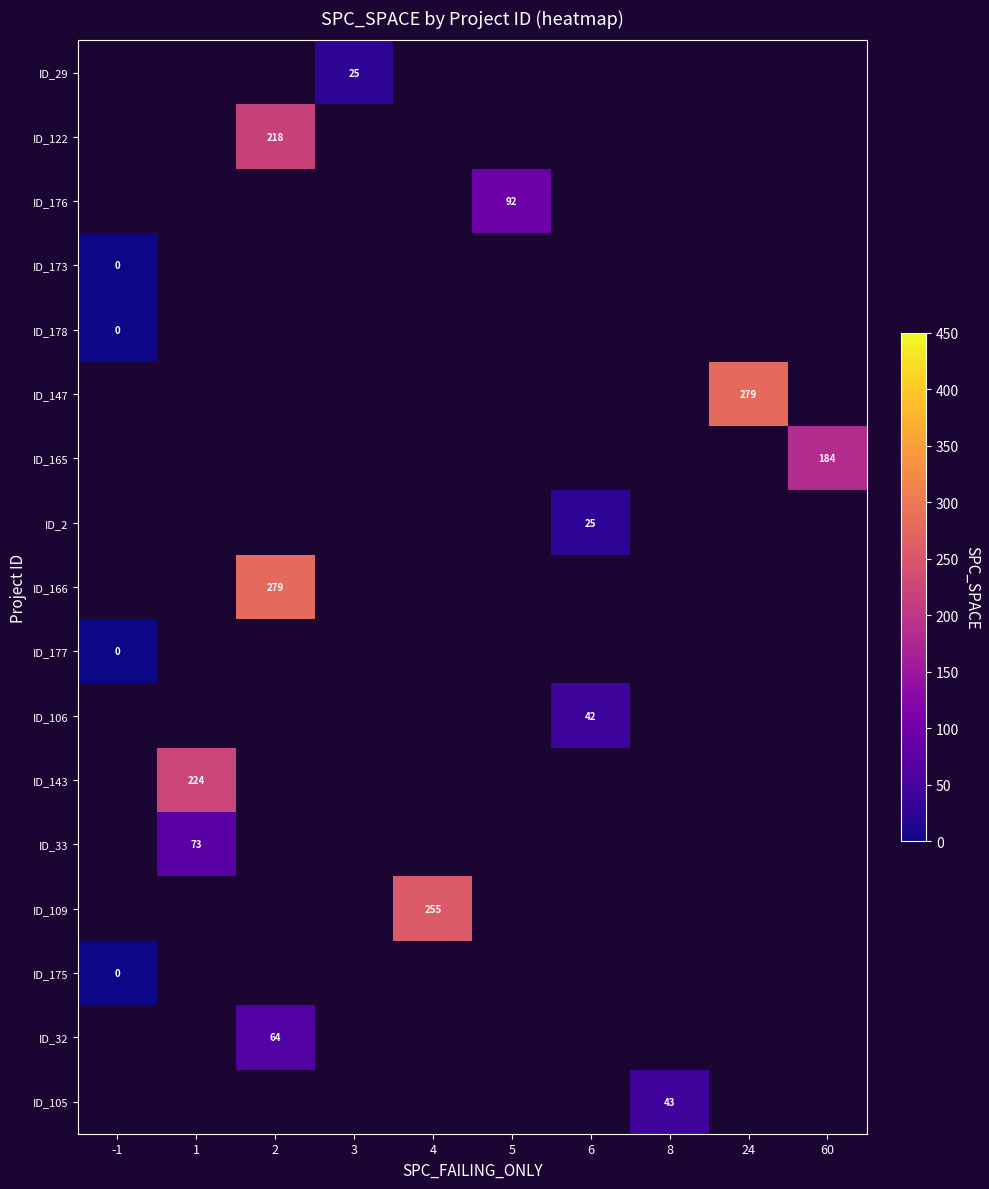

The ID_176 series shows 129 at 5. True or false?

False